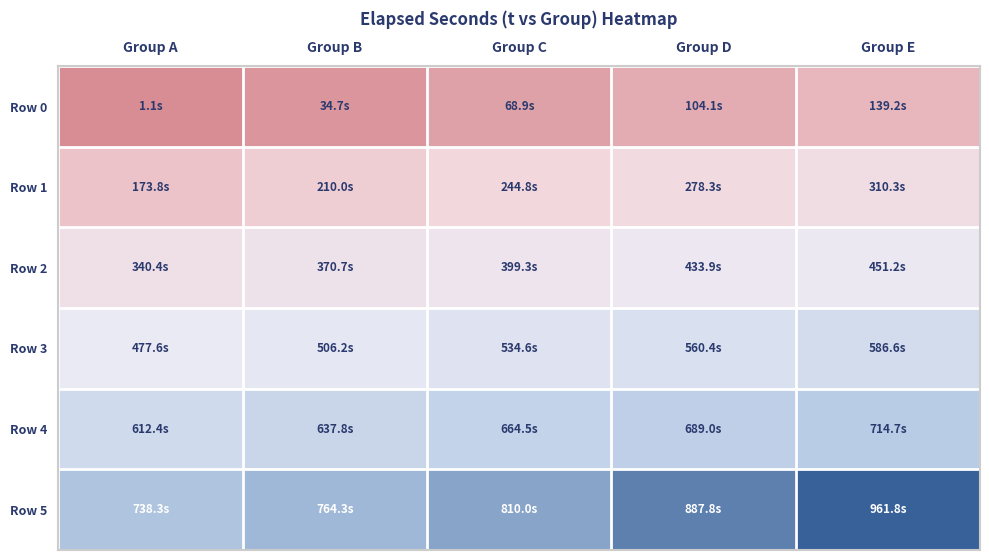

Reading left to right, transcribe all the data shown in this chart.

Row 0: Group A=1.1	Group B=34.7	Group C=68.9	Group D=104.1	Group E=139.2
Row 1: Group A=173.8	Group B=210.0	Group C=244.8	Group D=278.3	Group E=310.3
Row 2: Group A=340.4	Group B=370.7	Group C=399.3	Group D=433.9	Group E=451.2
Row 3: Group A=477.6	Group B=506.2	Group C=534.6	Group D=560.4	Group E=586.6
Row 4: Group A=612.4	Group B=637.8	Group C=664.5	Group D=689.0	Group E=714.7
Row 5: Group A=738.3	Group B=764.3	Group C=810.0	Group D=887.8	Group E=961.8